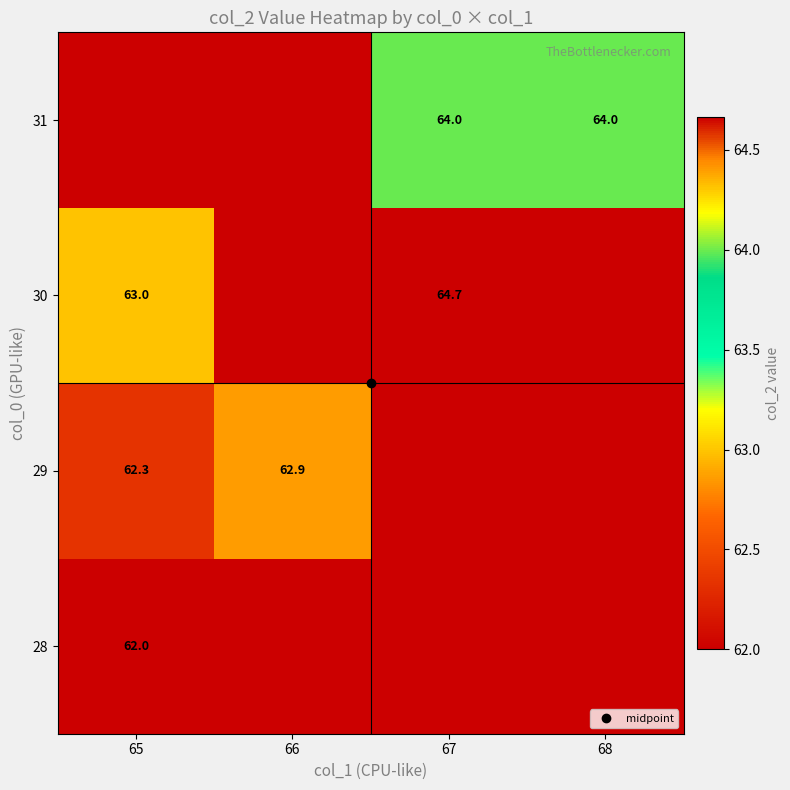

Is the value of 28 at 66 greater than the value of 30 at 66?

No